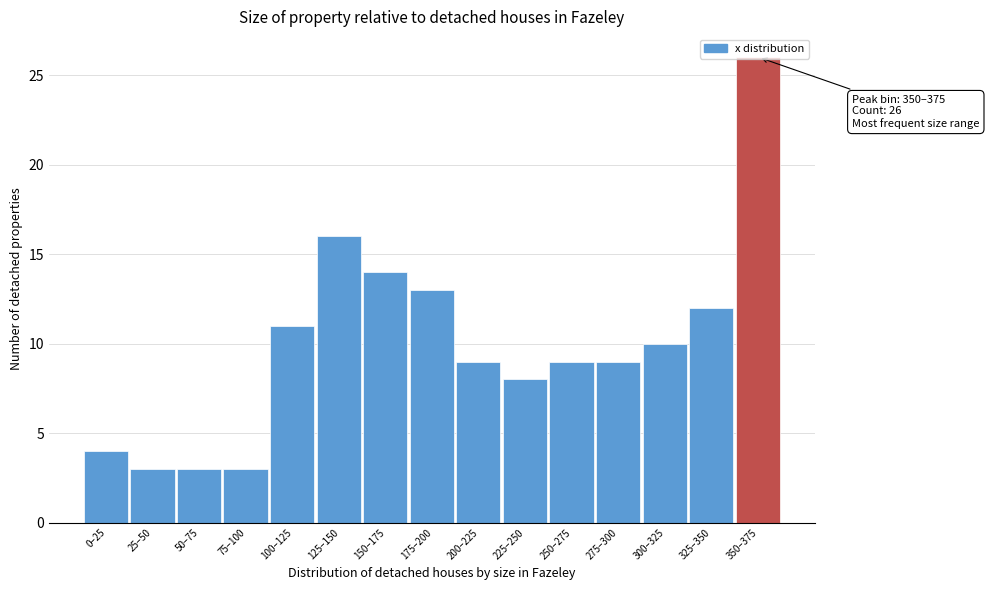

The chart shows a value of 37 at 350–375. True or false?

False